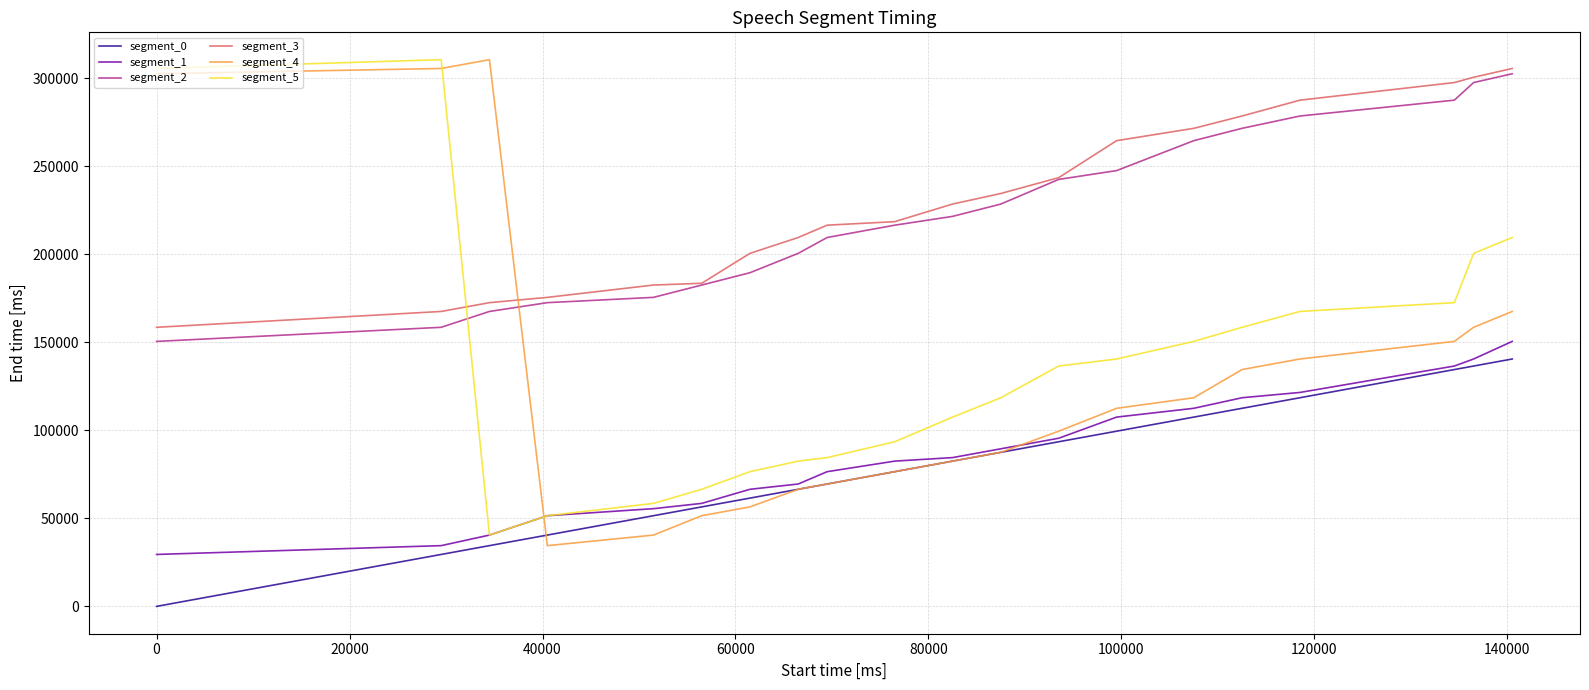

True or false: segment_2 and segment_0 cross at least once.

False